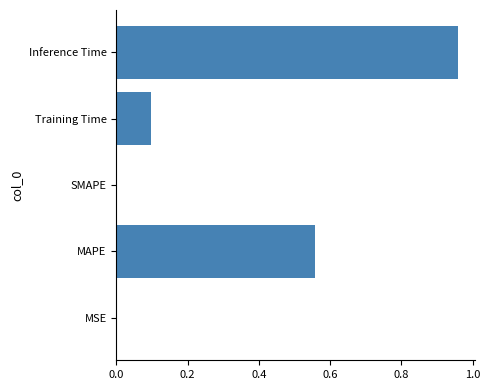

Between SMAPE and MAPE, which is larger?

MAPE